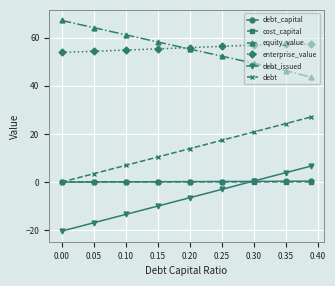

What is the value of the debt point at the 8th from the left?

24.3